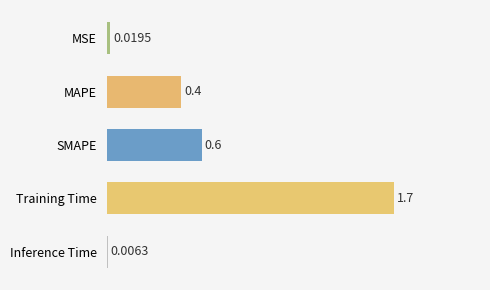

Which has a higher value, SMAPE or MSE?

SMAPE